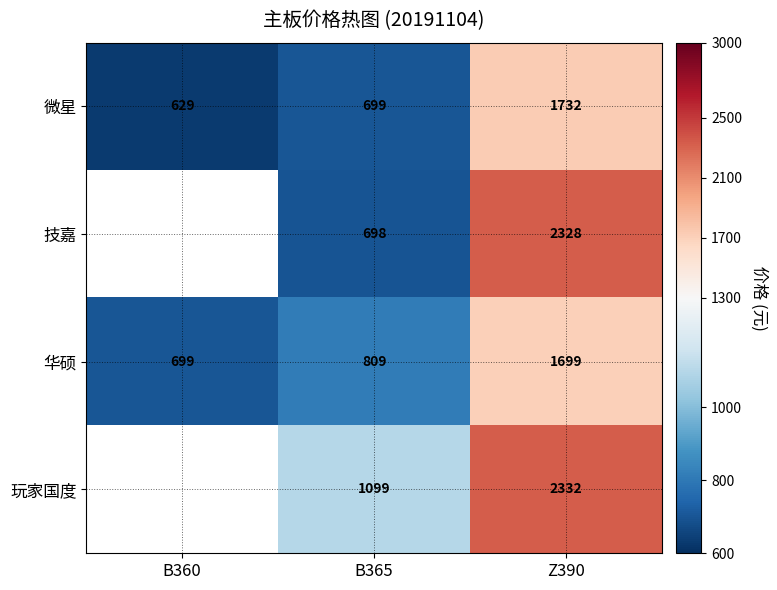

At which category does the chart reach its peak across all series?

Z390